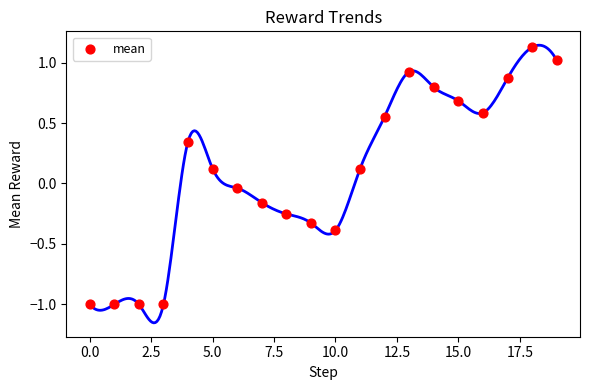

What is the range of Y values (max minus min)?

2.1